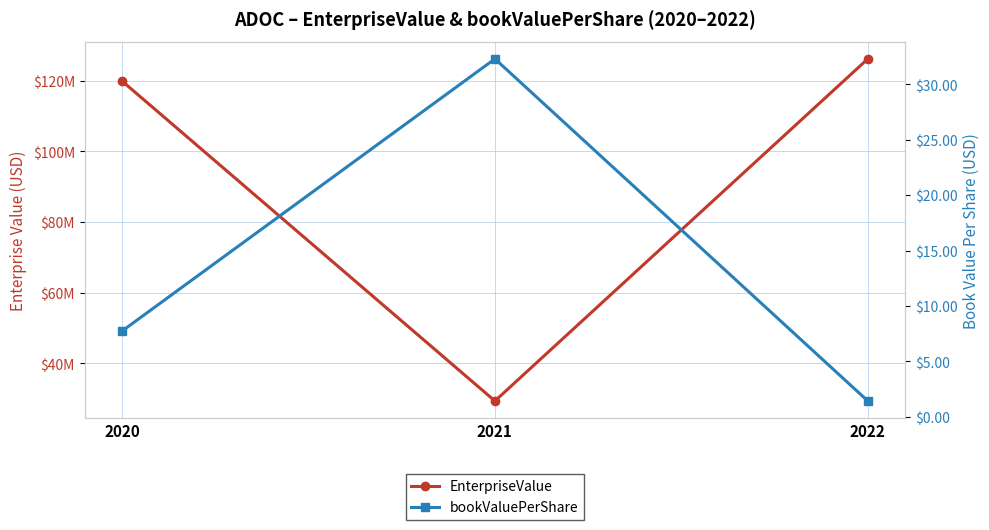

What is the difference between the highest and lowest values at 2020?

119872222.3